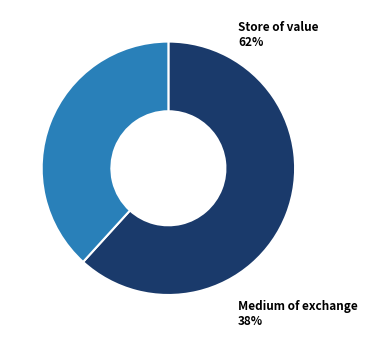

To the nearest percent, what is the average slice percentage?

50%